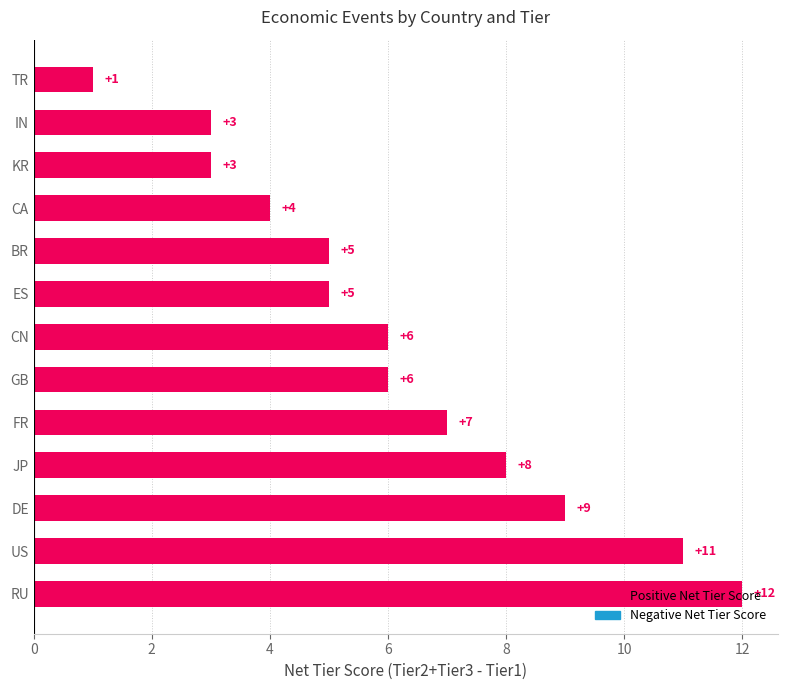

What value does the data have at RU?

12